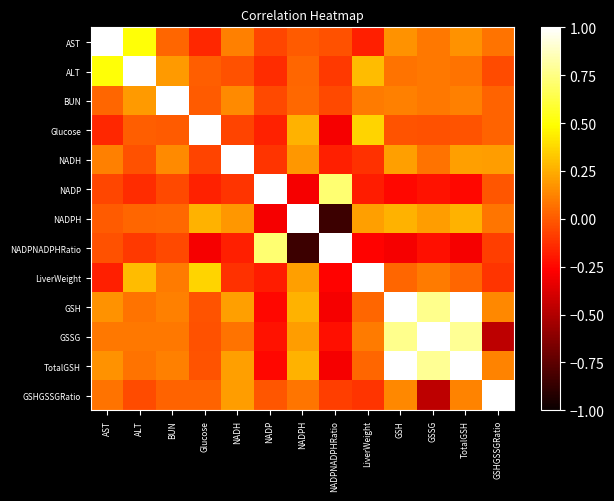

Reading left to right, transcribe all the data shown in this chart.

AST: AST=1.0	ALT=0.5	BUN=0.0	Glucose=-0.2	NADH=0.1	NADP=-0.1	NADPH=0.0	NADPNADPHRatio=-0.0	LiverWeight=-0.2	GSH=0.2	GSSG=0.1	TotalGSH=0.2	GSHGSSGRatio=0.1
ALT: AST=0.5	ALT=1.0	BUN=0.2	Glucose=0.0	NADH=-0.0	NADP=-0.1	NADPH=0.0	NADPNADPHRatio=-0.1	LiverWeight=0.3	GSH=0.1	GSSG=0.1	TotalGSH=0.1	GSHGSSGRatio=-0.0
BUN: AST=0.0	ALT=0.2	BUN=1.0	Glucose=0.0	NADH=0.1	NADP=-0.1	NADPH=0.0	NADPNADPHRatio=-0.1	LiverWeight=0.1	GSH=0.1	GSSG=0.1	TotalGSH=0.1	GSHGSSGRatio=0.0
Glucose: AST=-0.2	ALT=0.0	BUN=0.0	Glucose=1.0	NADH=-0.1	NADP=-0.2	NADPH=0.3	NADPNADPHRatio=-0.3	LiverWeight=0.4	GSH=-0.0	GSSG=-0.0	TotalGSH=-0.0	GSHGSSGRatio=0.0
NADH: AST=0.1	ALT=-0.0	BUN=0.1	Glucose=-0.1	NADH=1.0	NADP=-0.1	NADPH=0.2	NADPNADPHRatio=-0.2	LiverWeight=-0.1	GSH=0.2	GSSG=0.1	TotalGSH=0.2	GSHGSSGRatio=0.2
NADP: AST=-0.1	ALT=-0.1	BUN=-0.1	Glucose=-0.2	NADH=-0.1	NADP=1.0	NADPH=-0.3	NADPNADPHRatio=0.7	LiverWeight=-0.2	GSH=-0.2	GSSG=-0.2	TotalGSH=-0.2	GSHGSSGRatio=-0.0
NADPH: AST=0.0	ALT=0.0	BUN=0.0	Glucose=0.3	NADH=0.2	NADP=-0.3	NADPH=1.0	NADPNADPHRatio=-0.8	LiverWeight=0.2	GSH=0.3	GSSG=0.2	TotalGSH=0.3	GSHGSSGRatio=0.1
NADPNADPHRatio: AST=-0.0	ALT=-0.1	BUN=-0.1	Glucose=-0.3	NADH=-0.2	NADP=0.7	NADPH=-0.8	NADPNADPHRatio=1.0	LiverWeight=-0.3	GSH=-0.3	GSSG=-0.2	TotalGSH=-0.3	GSHGSSGRatio=-0.1
LiverWeight: AST=-0.2	ALT=0.3	BUN=0.1	Glucose=0.4	NADH=-0.1	NADP=-0.2	NADPH=0.2	NADPNADPHRatio=-0.3	LiverWeight=1.0	GSH=0.0	GSSG=0.1	TotalGSH=0.0	GSHGSSGRatio=-0.1
GSH: AST=0.2	ALT=0.1	BUN=0.1	Glucose=-0.0	NADH=0.2	NADP=-0.2	NADPH=0.3	NADPNADPHRatio=-0.3	LiverWeight=0.0	GSH=1.0	GSSG=0.8	TotalGSH=1.0	GSHGSSGRatio=0.1
GSSG: AST=0.1	ALT=0.1	BUN=0.1	Glucose=-0.0	NADH=0.1	NADP=-0.2	NADPH=0.2	NADPNADPHRatio=-0.2	LiverWeight=0.1	GSH=0.8	GSSG=1.0	TotalGSH=0.8	GSHGSSGRatio=-0.5
TotalGSH: AST=0.2	ALT=0.1	BUN=0.1	Glucose=-0.0	NADH=0.2	NADP=-0.2	NADPH=0.3	NADPNADPHRatio=-0.3	LiverWeight=0.0	GSH=1.0	GSSG=0.8	TotalGSH=1.0	GSHGSSGRatio=0.1
GSHGSSGRatio: AST=0.1	ALT=-0.0	BUN=0.0	Glucose=0.0	NADH=0.2	NADP=-0.0	NADPH=0.1	NADPNADPHRatio=-0.1	LiverWeight=-0.1	GSH=0.1	GSSG=-0.5	TotalGSH=0.1	GSHGSSGRatio=1.0